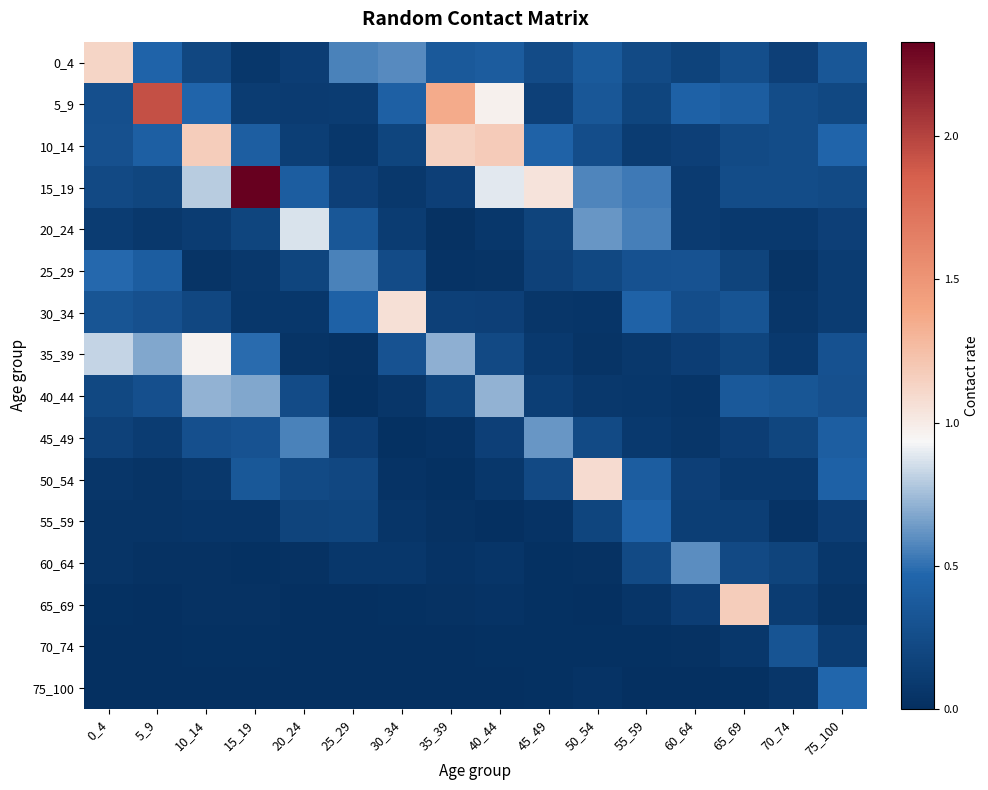

What is the total value across all series at 45_49?

3.4